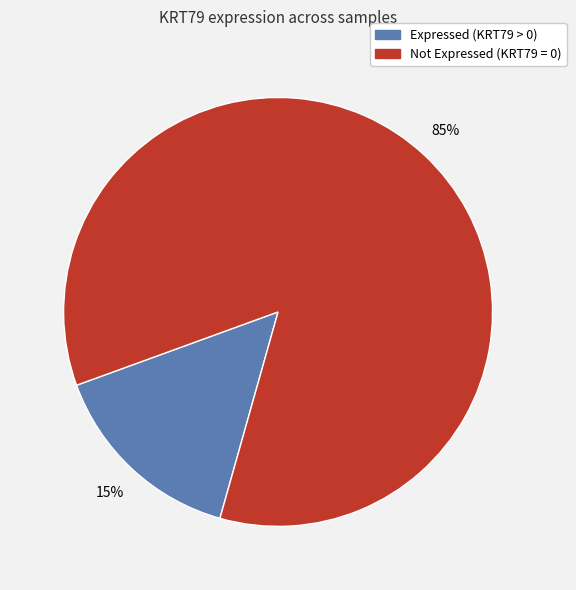

To the nearest percent, what is the average slice percentage?

50%